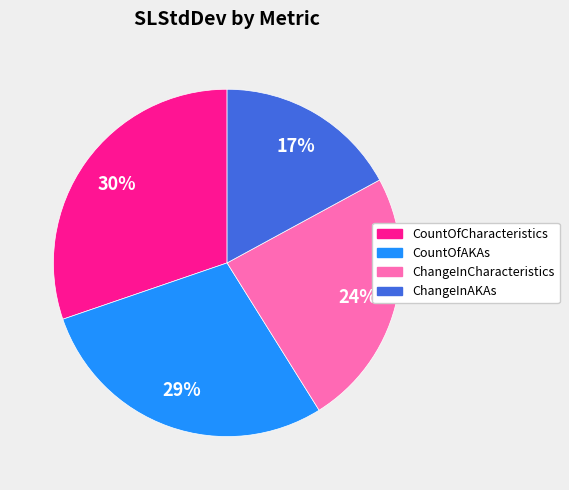

Is the sum of CountOfCharacteristics and ChangeInCharacteristics greater than half?

Yes